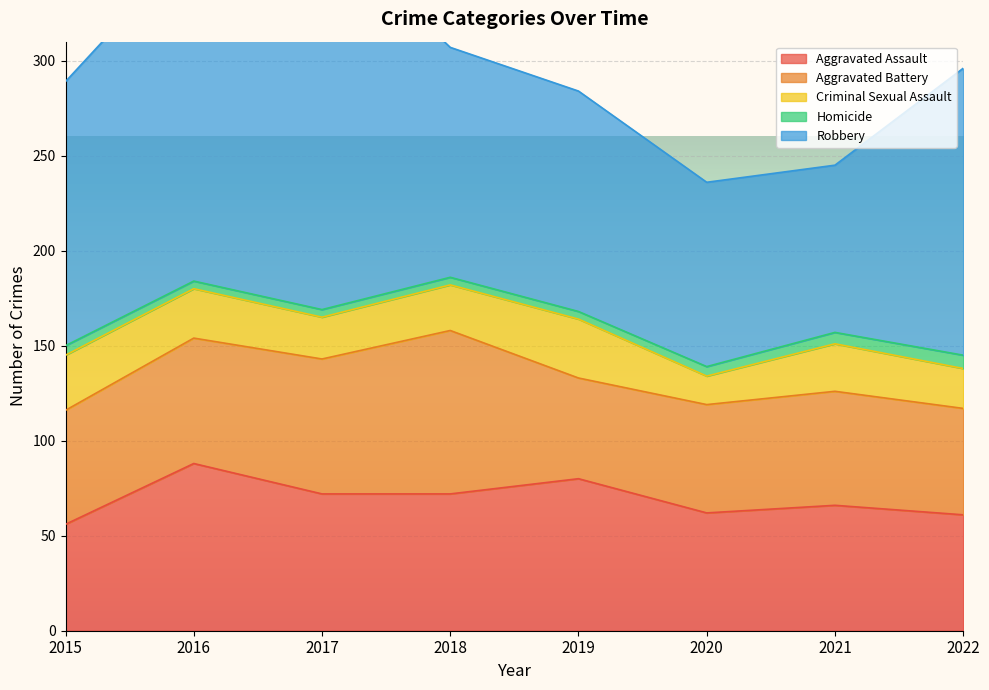

The Homicide series shows 6 at 2016. True or false?

False